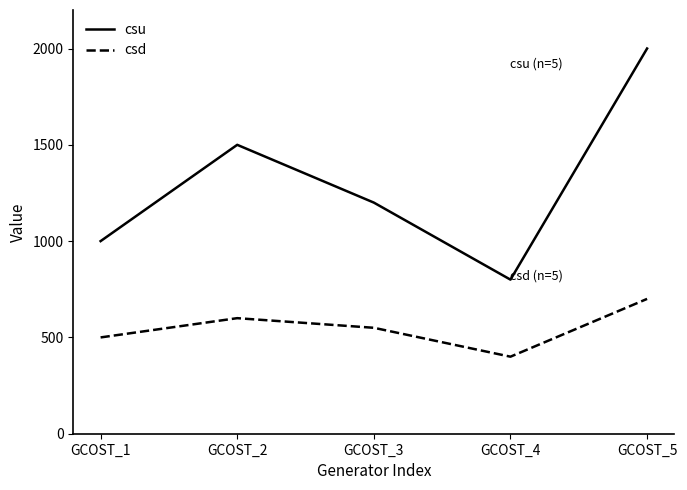

What is the difference between the highest and lowest values at GCOST_2?

900